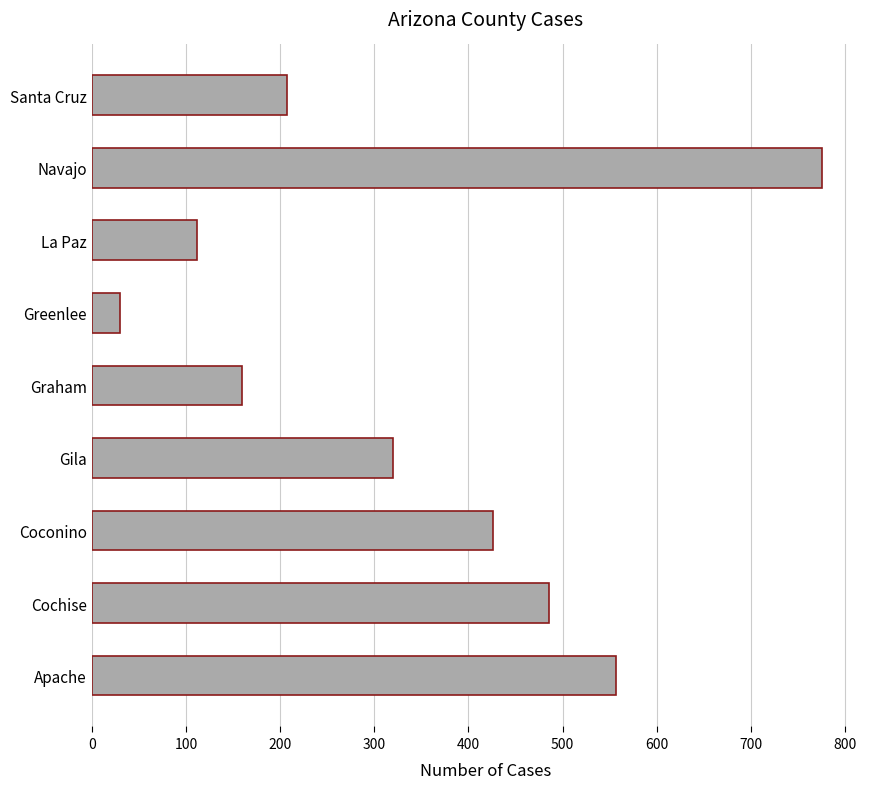

What is the sum of all values?

3073